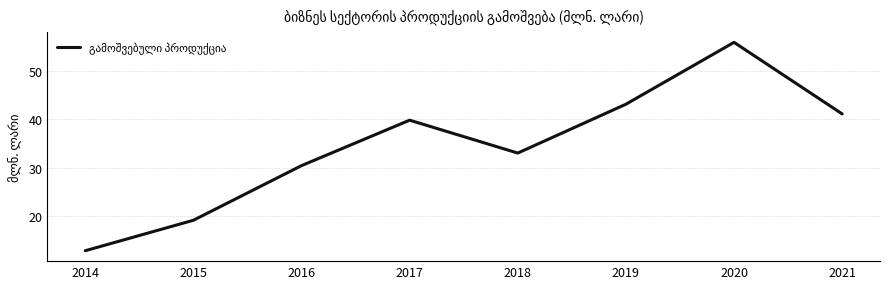

Reading left to right, transcribe all the data shown in this chart.

12.8	19.1	30.4	39.8	33.0	43.1	55.9	41.1